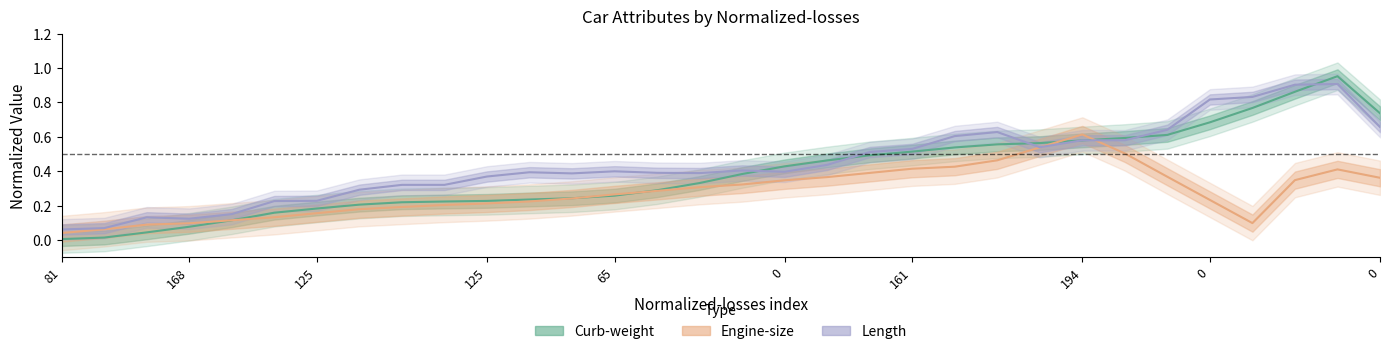

What are all the series names shown in the legend?

Curb-weight, Engine-size, Length